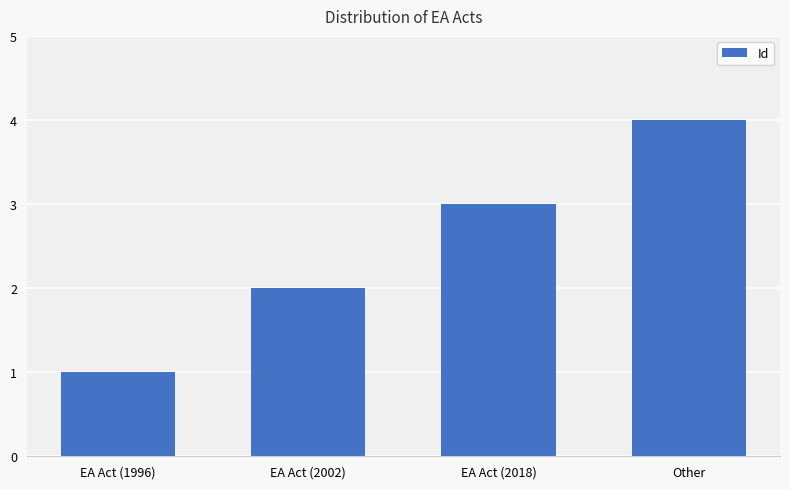

What is the label of the 2nd bar from the left?

EA Act (2002)